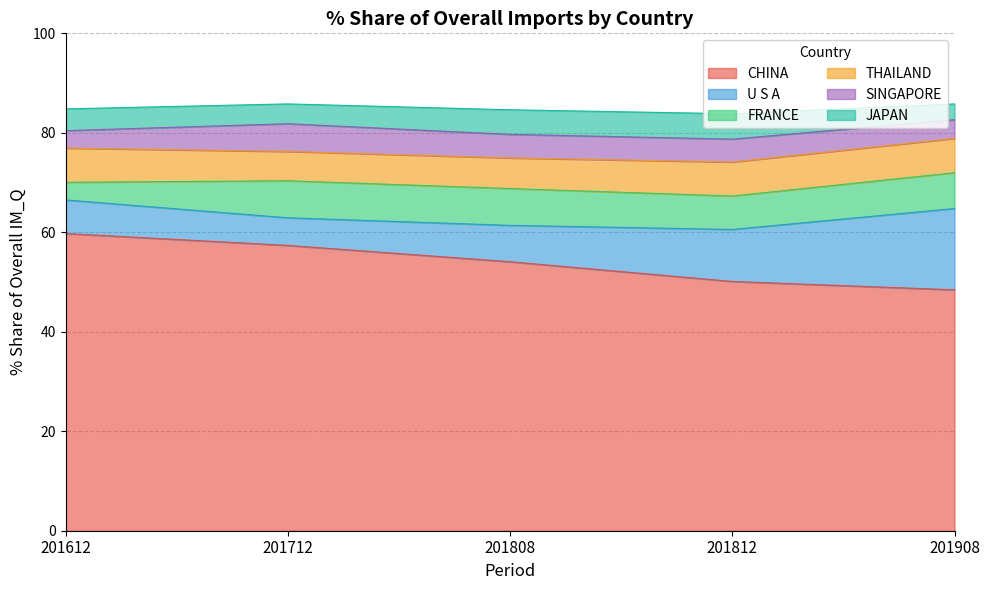

At which label does FRANCE reach its peak?

201712